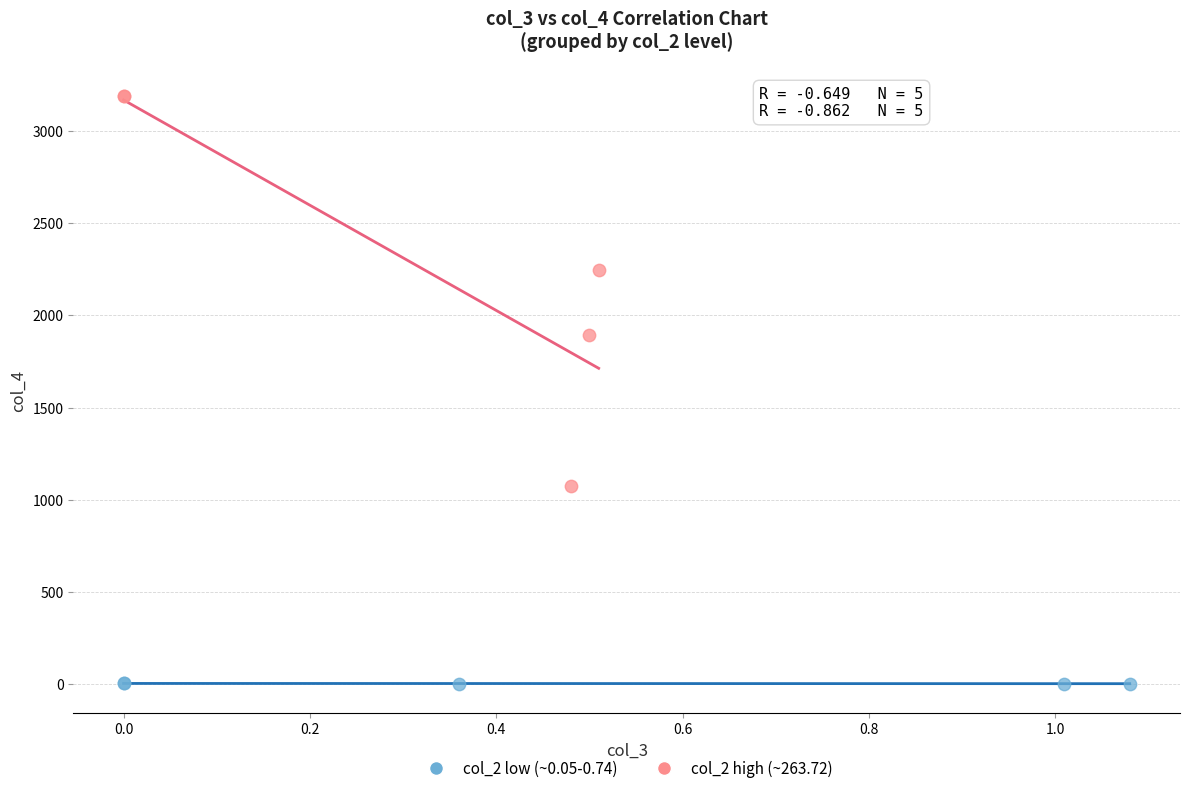

Which series contains the lowest Y value?

col_2 low (~0.05-0.74)